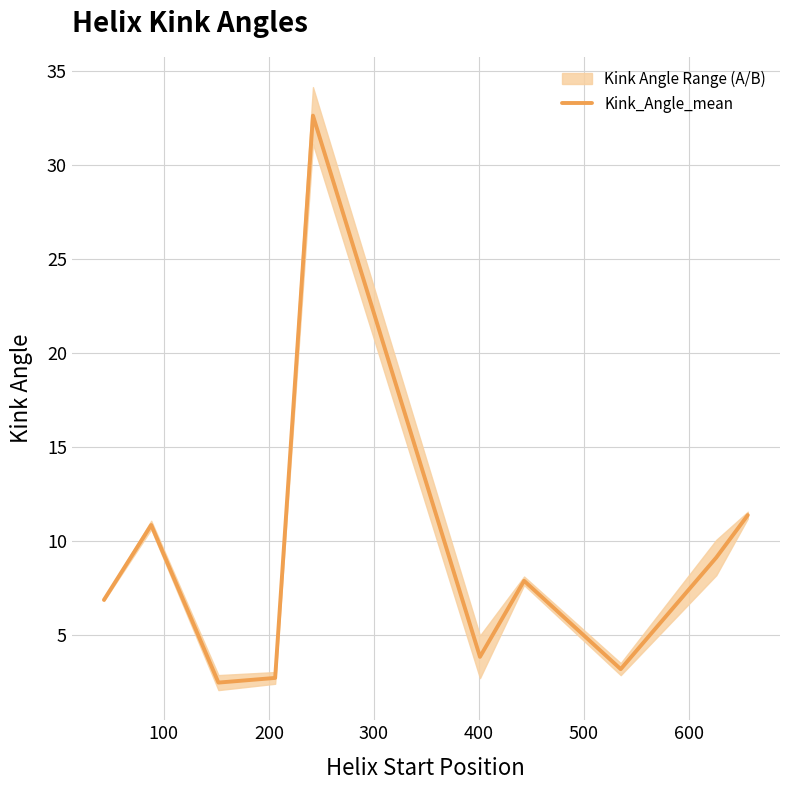

What is the lowest value of the Kink_Angle_mean series?

2.5